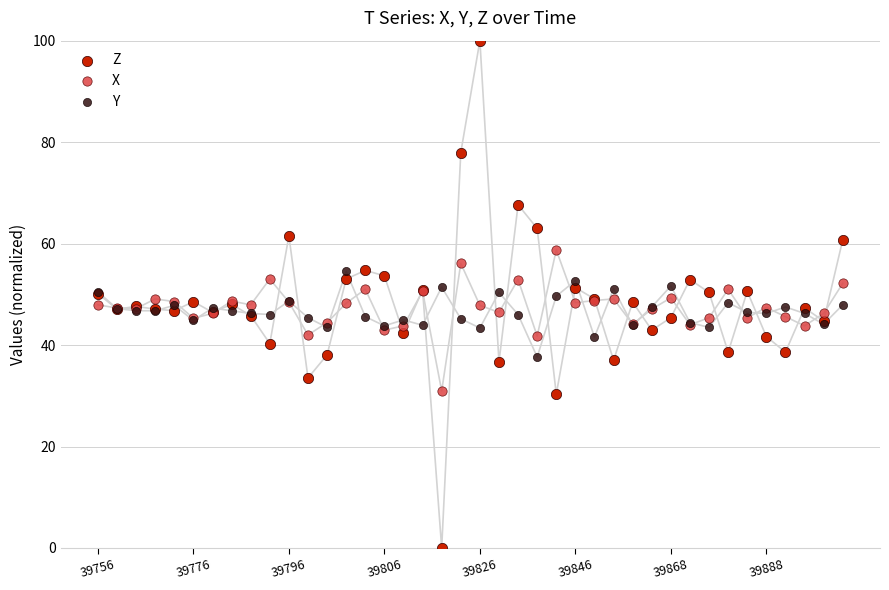

Which series contains the lowest Y value?

Z